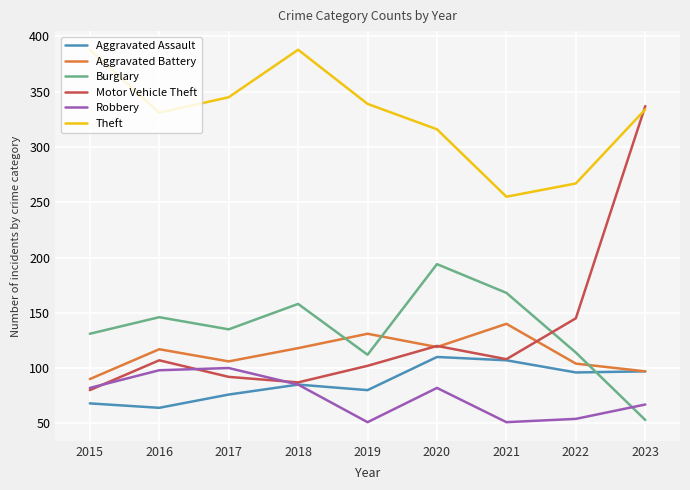

True or false: Robbery and Theft intersect in this chart.

False